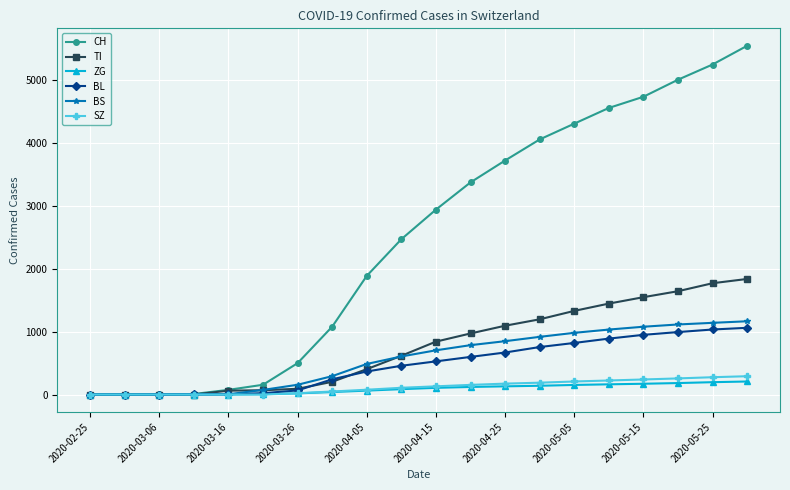

Does the chart display data point markers on the line(s)?

Yes